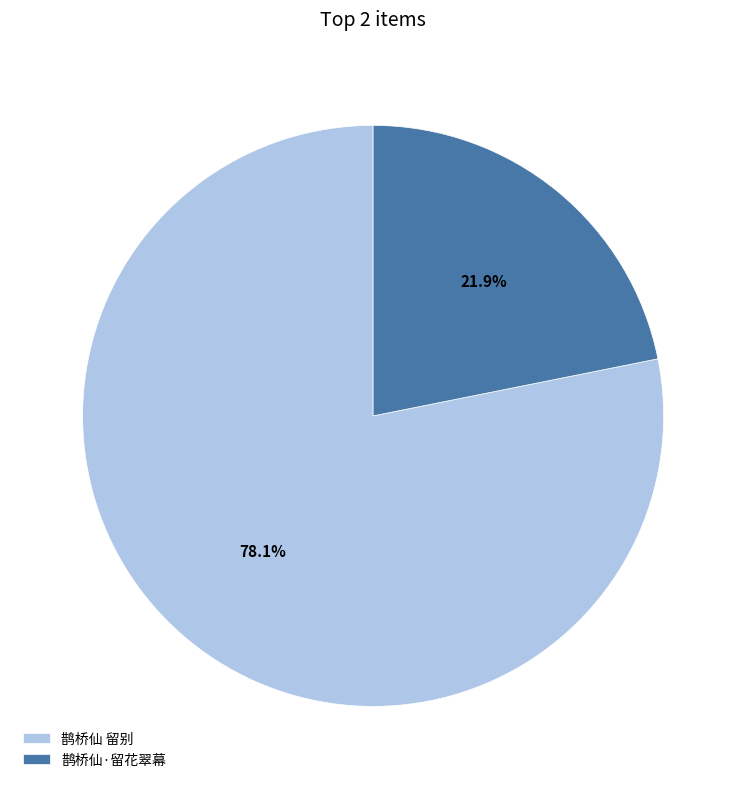

Which has a higher value, 鹊桥仙 留别 or 鹊桥仙·留花翠幕?

鹊桥仙 留别